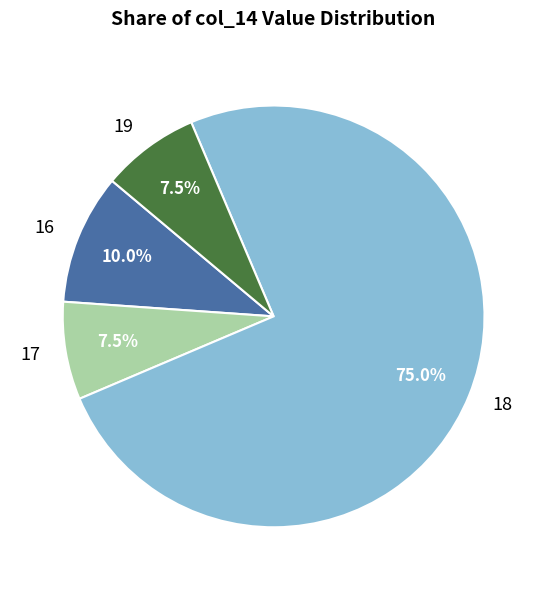

What percentage is NOT represented by 17?

92.5%